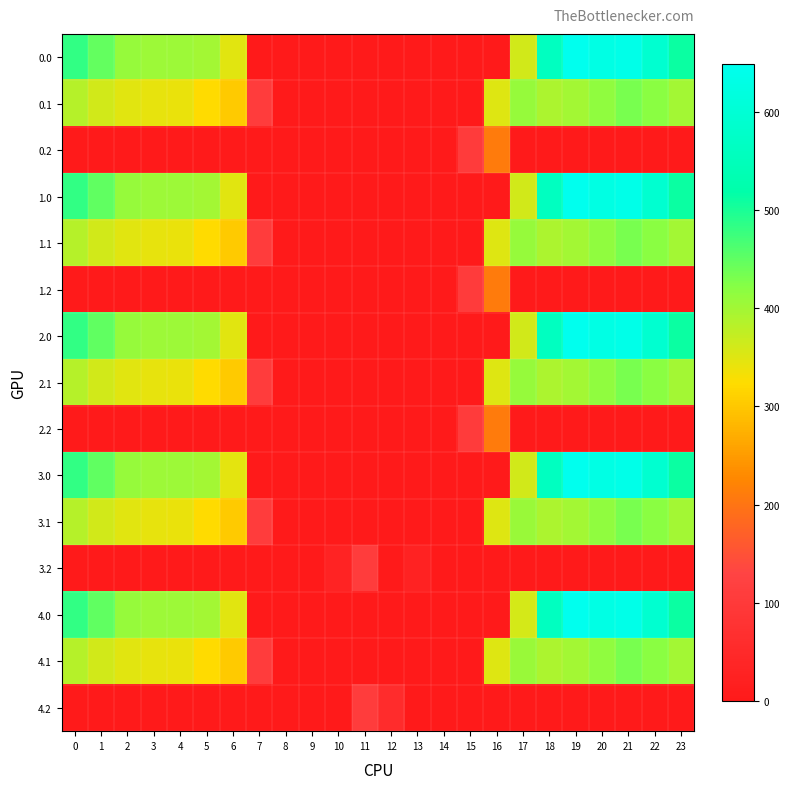

What is the total value across all series at 10?

31.9